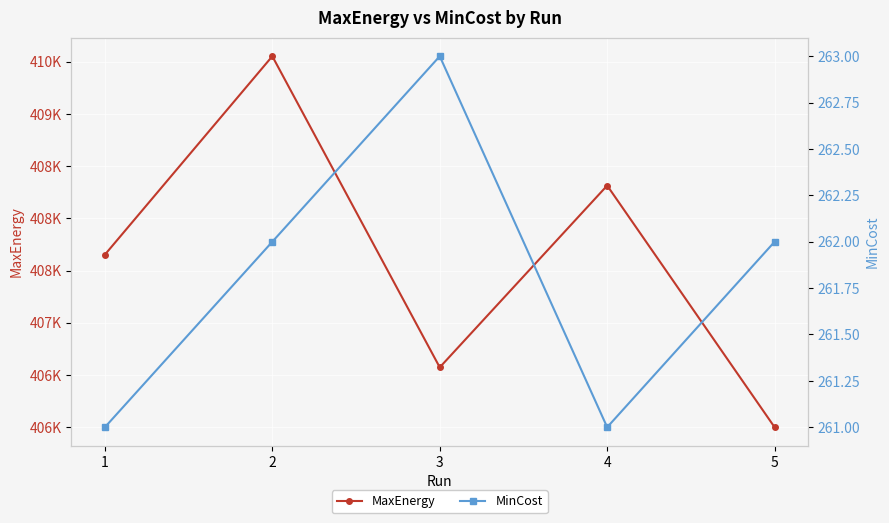

How many lines are shown in the chart?

2